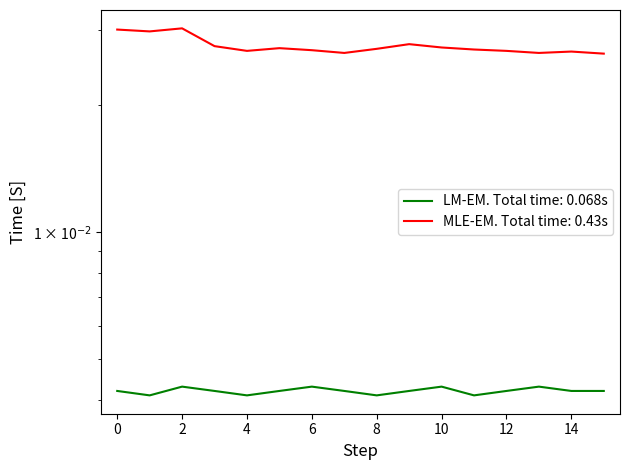

At how many categories does at least one series exceed 0?

16